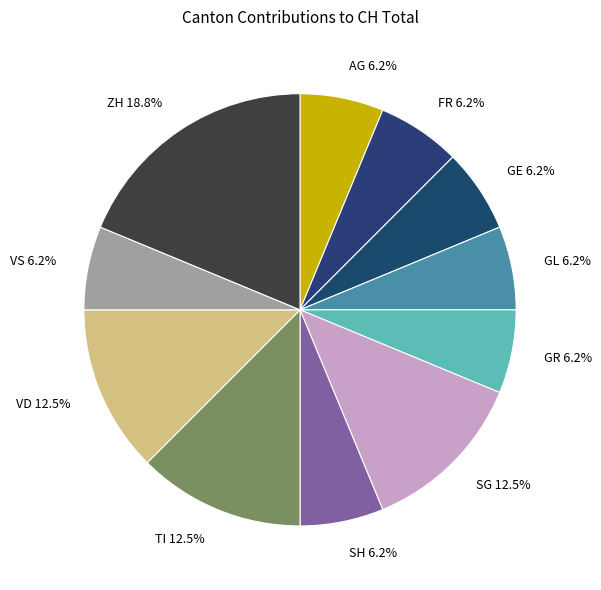

Combined, do SH 6.2% and GL 6.2% account for over 50%?

No